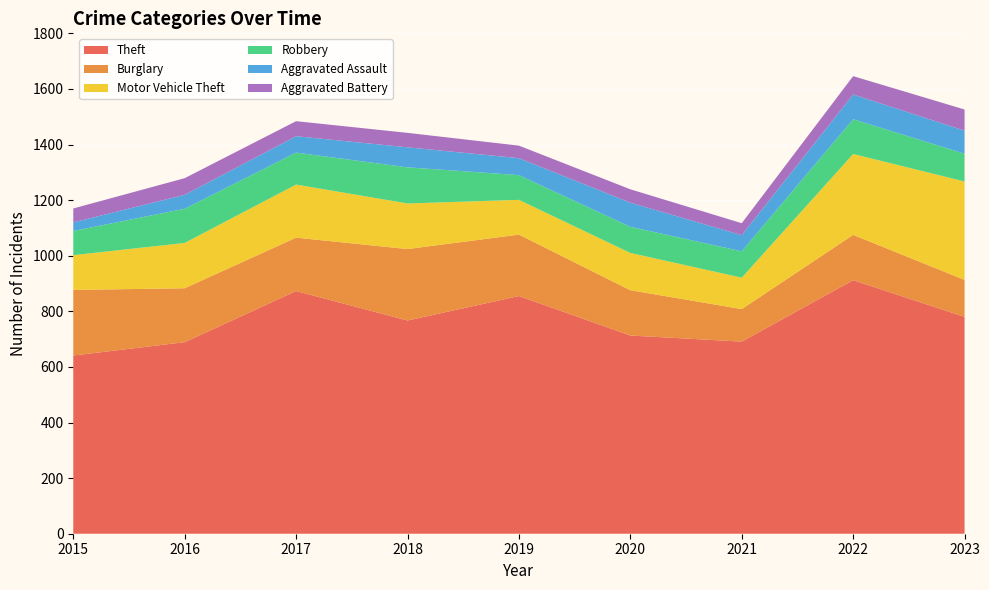

Reading right to left, extract all data points from this chart.

Theft: 2023=780	2022=912	2021=691	2020=713	2019=855	2018=767	2017=873	2016=689	2015=641
Burglary: 2023=133	2022=163	2021=117	2020=163	2019=221	2018=257	2017=192	2016=194	2015=236
Motor Vehicle Theft: 2023=354	2022=291	2021=113	2020=134	2019=125	2018=164	2017=191	2016=163	2015=125
Robbery: 2023=100	2022=125	2021=95	2020=94	2019=89	2018=130	2017=115	2016=123	2015=87
Aggravated Assault: 2023=83	2022=89	2021=58	2020=87	2019=61	2018=72	2017=59	2016=50	2015=31
Aggravated Battery: 2023=76	2022=66	2021=43	2020=48	2019=45	2018=52	2017=54	2016=60	2015=50